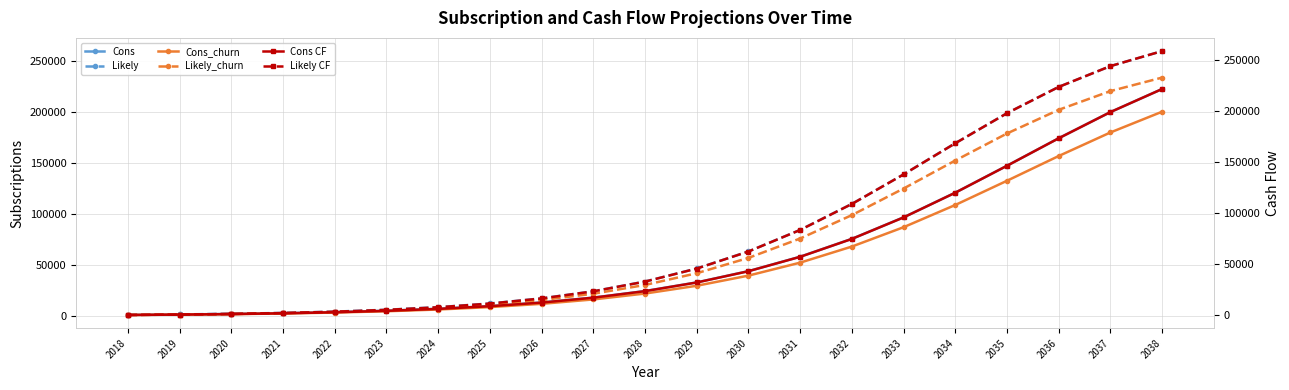

How many lines are shown in the chart?

6